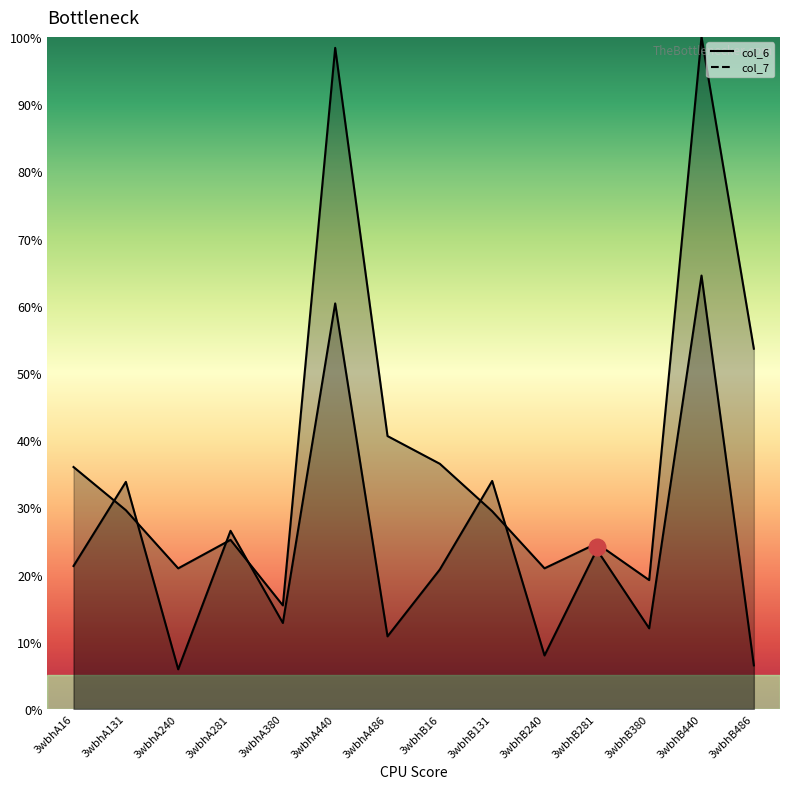

Is the value of col_6 line at 3wbhB440 greater than the value of col_7 line at 3wbhB131?

Yes